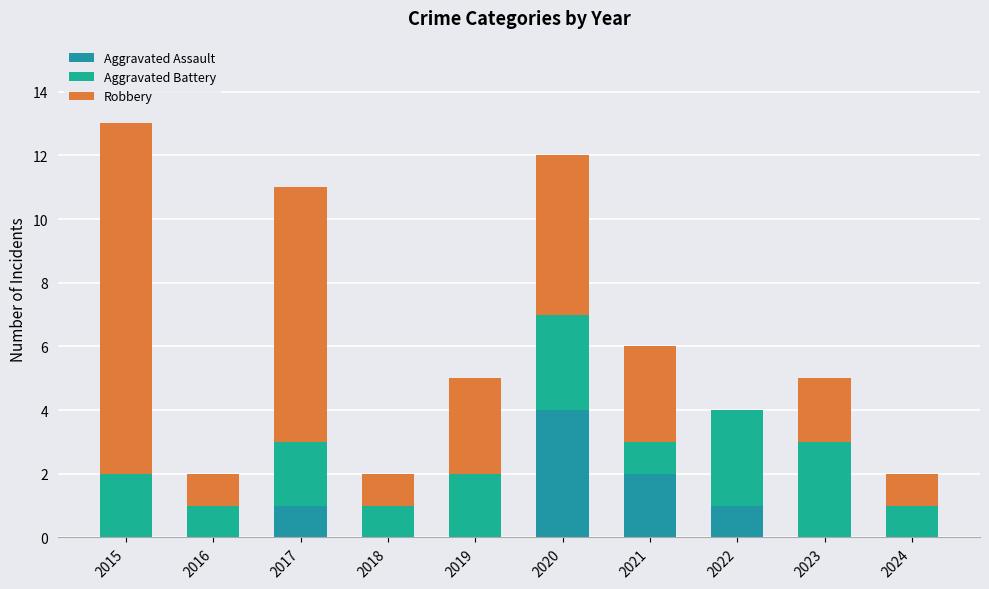

Does the chart contain stacked bars?

Yes